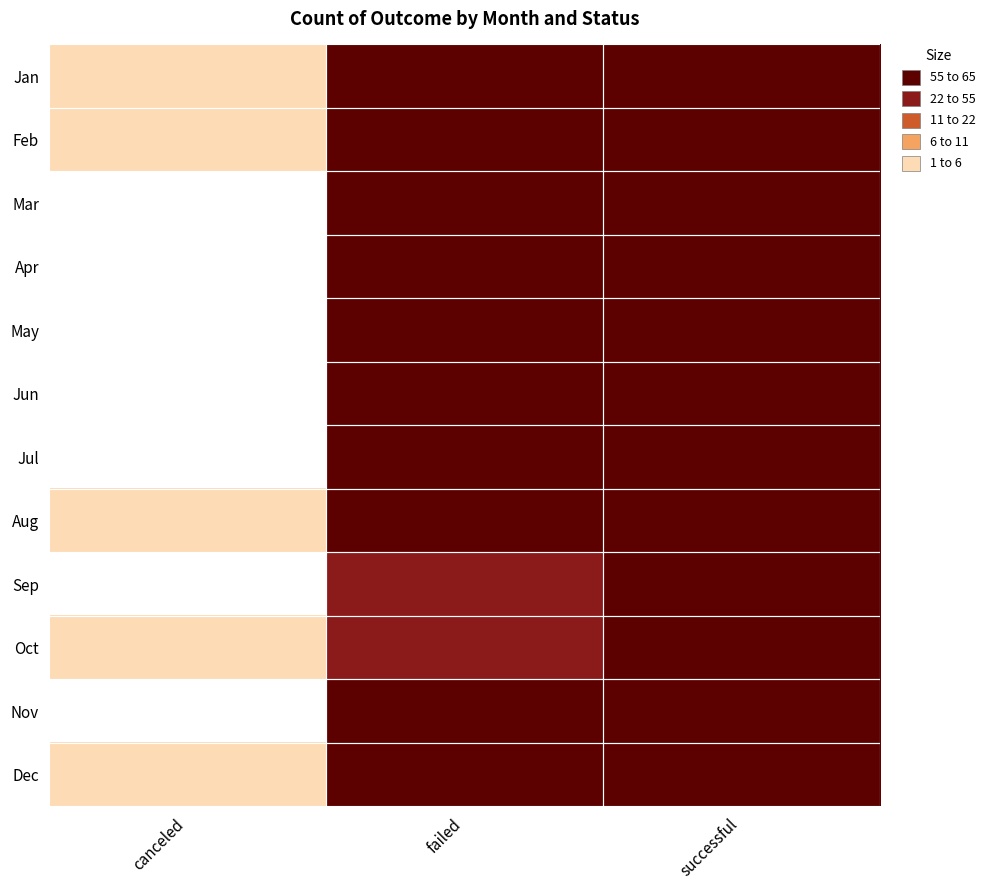

What is the total value across all series at failed?

364